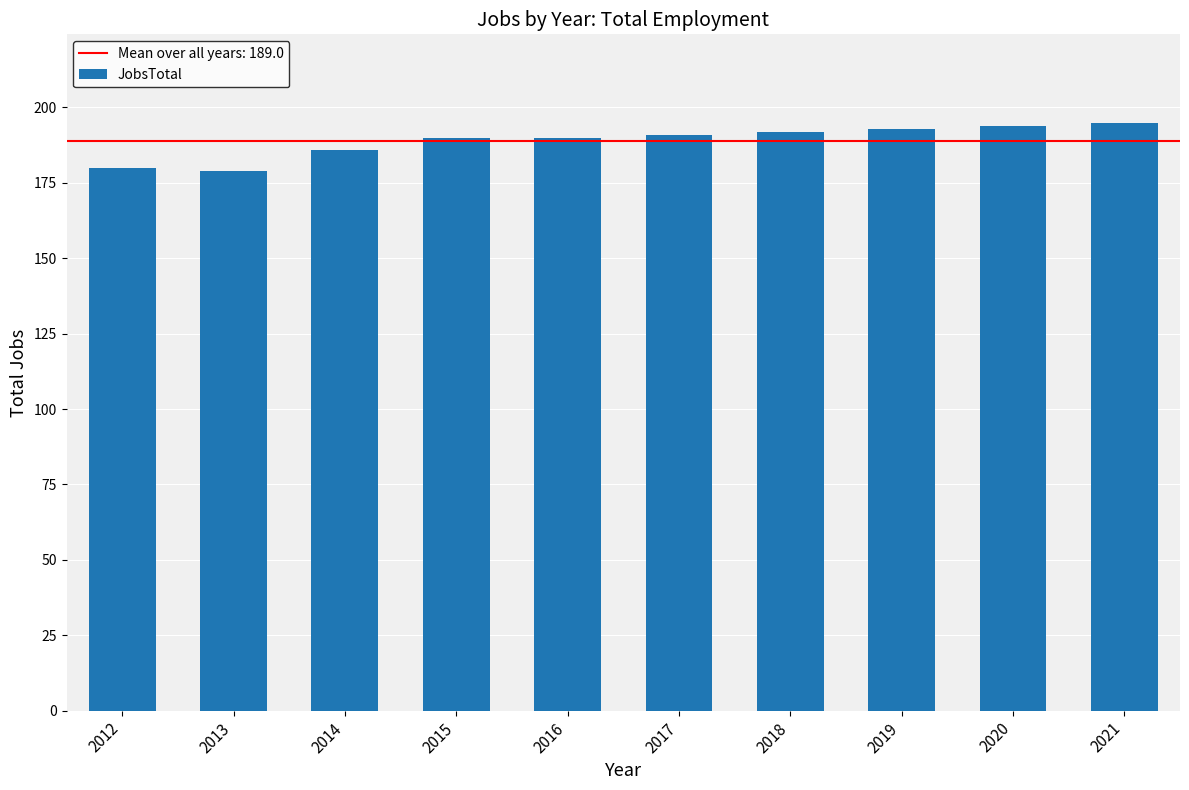

Does the chart contain any negative values?

No